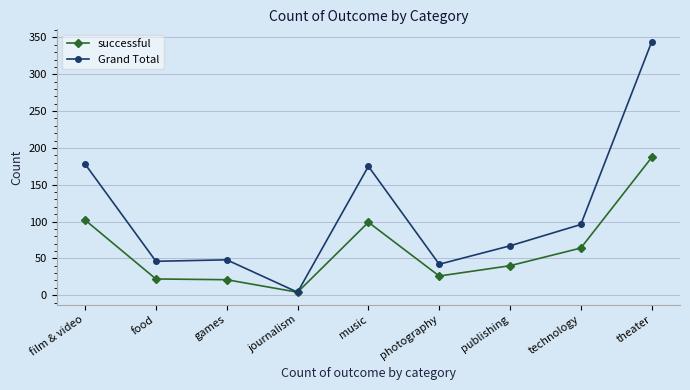

At which label is Grand Total closest to 174?

music